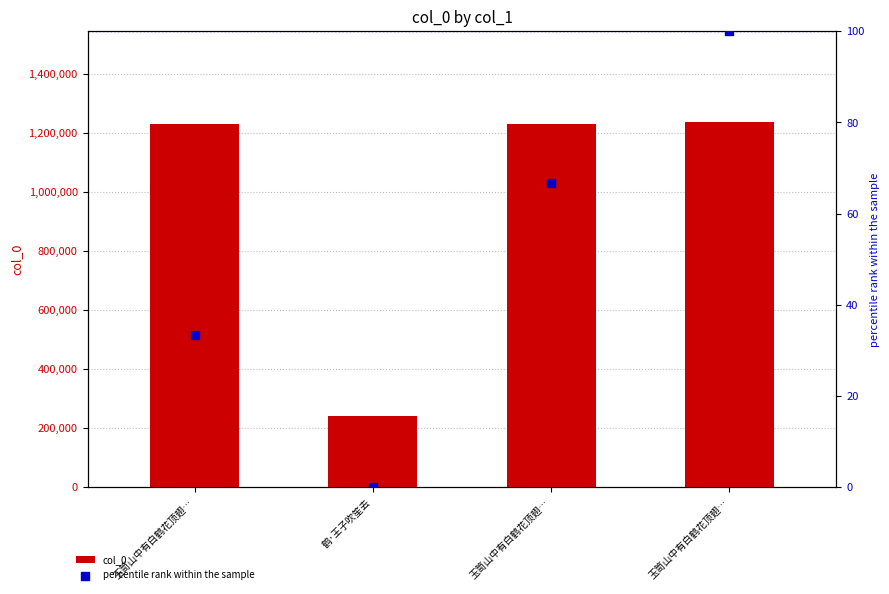

What are all the series names shown in the legend?

col_0, percentile rank within the sample